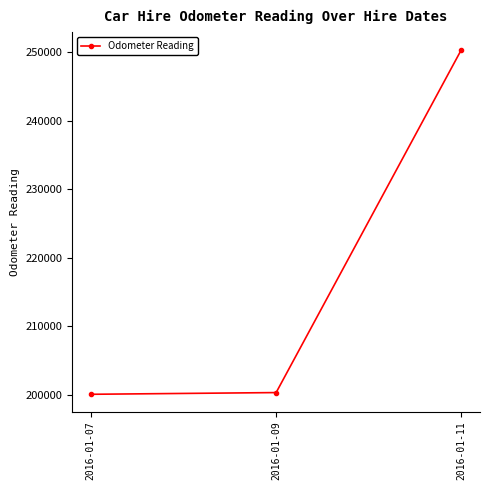

What is the sum of all values?

650850